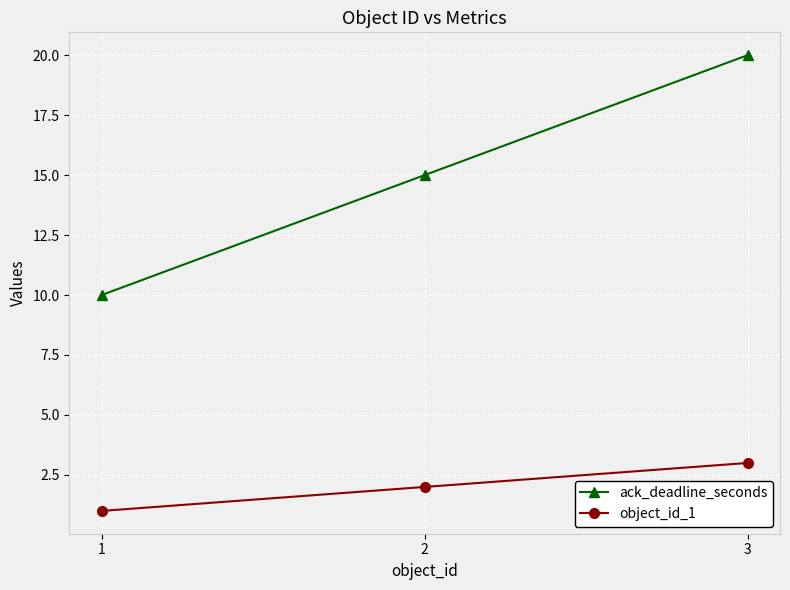

What is the smallest value displayed?

1